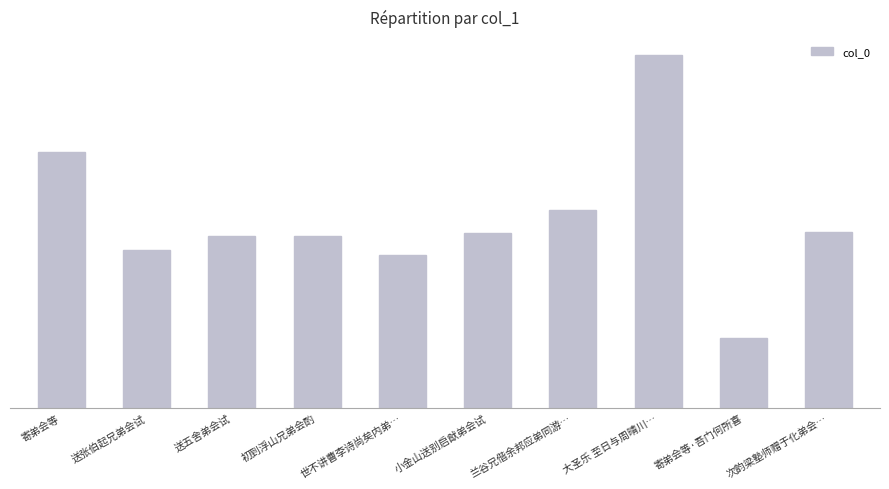

Rank the categories by value from highest to lowest.

大圣乐 至日与周晴川…, 寄弟会等, 兰谷兄偕余邦应弟同游…, 次韵梁塾师赠于化弟会…, 小金山送别启猷弟会试, 送五舍弟会试, 初到浮山兄弟会酌, 送张伯起兄弟会试, 世不讲曹李诗尚矣内弟…, 寄弟会等·吾门何所喜